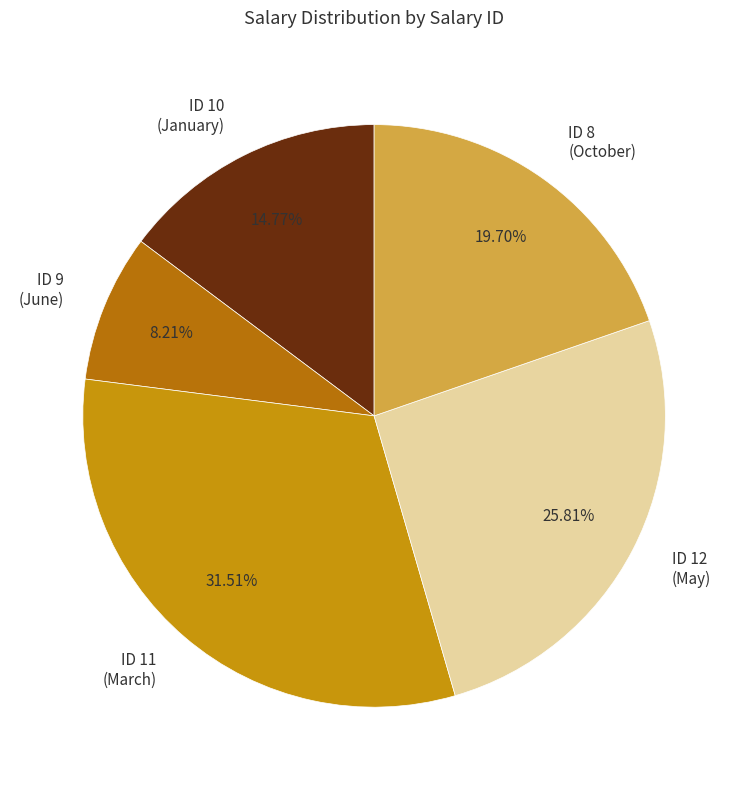

Count the number of slices in the pie.

5